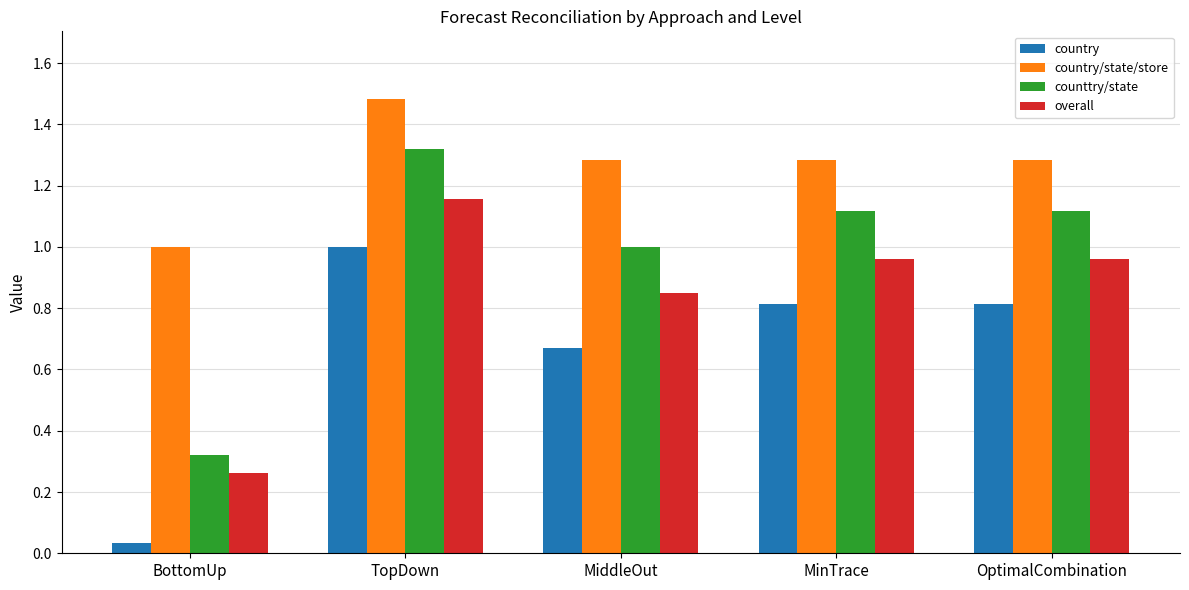

The counttry/state series shows 0.5 at TopDown. True or false?

False